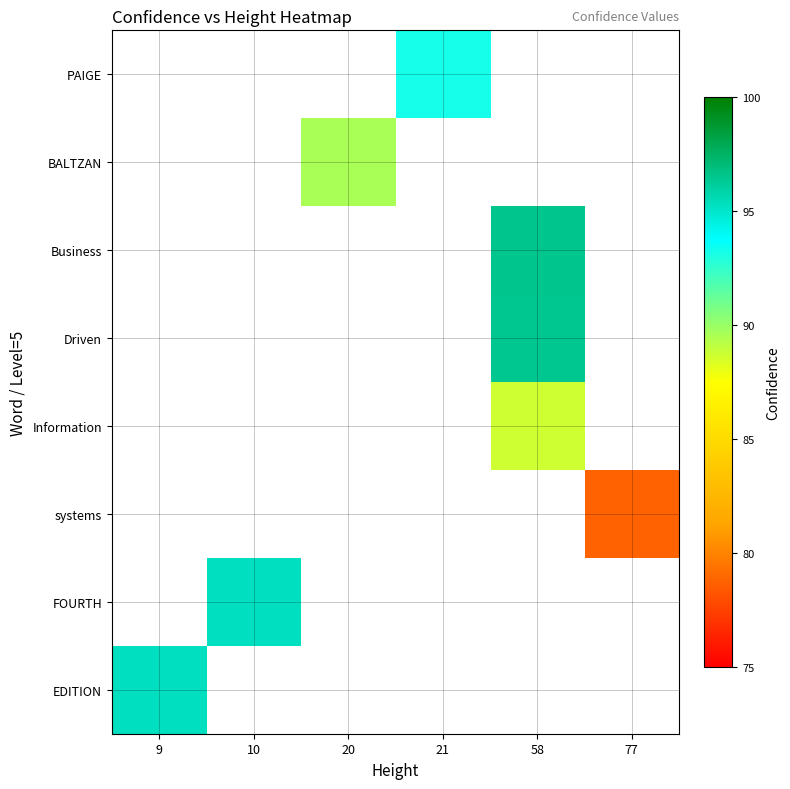

Which has a higher value, 58 or 20?

20